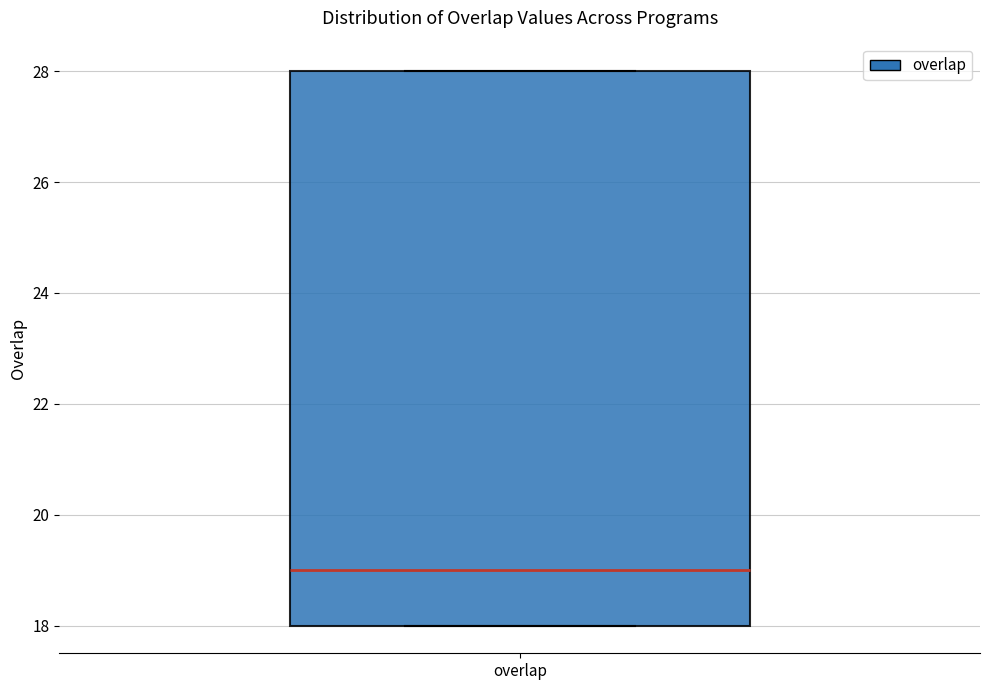

Where is the lower edge of the box for overlap on the y-axis? The values are not printed on the chart, so give them approximately, as read against the axis.

18